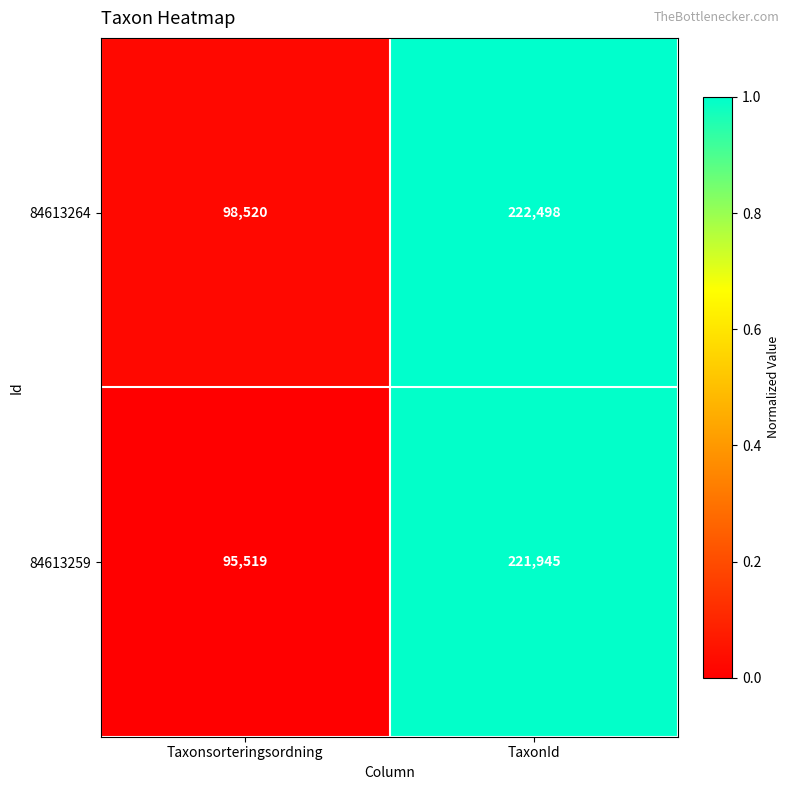

What is the sum of the 84613259 values at Taxonsorteringsordning and TaxonId?

317464